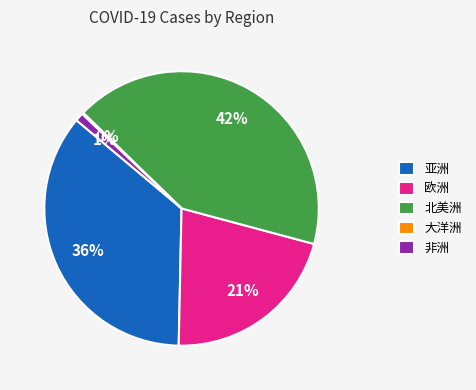

What is the ratio of the value at 亚洲 to the value at 欧洲?

1.7